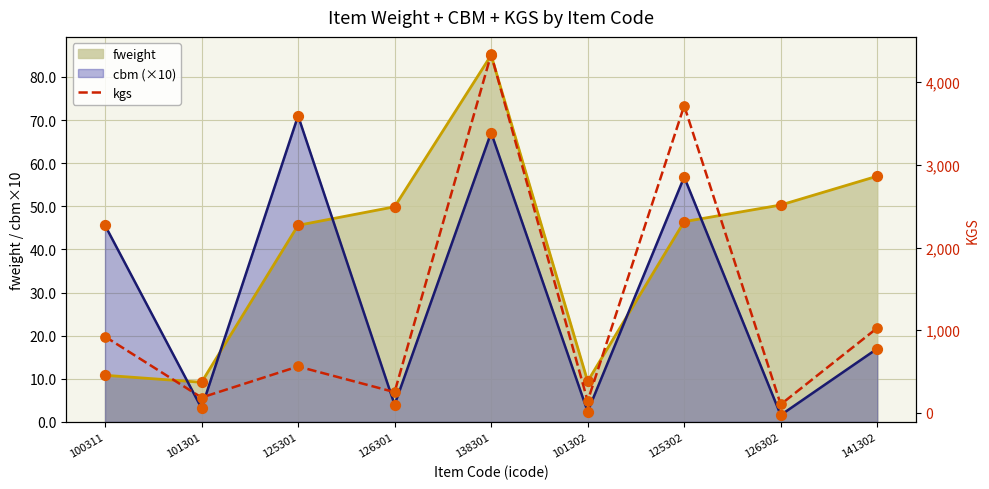

Which has a higher value, 141302 or 126301?

141302